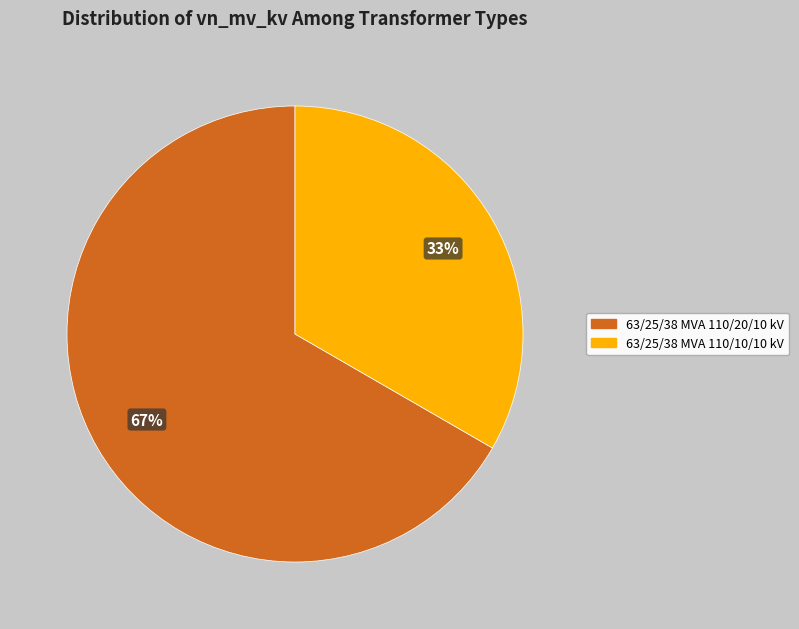

Do 63/25/38 MVA 110/20/10 kV and 63/25/38 MVA 110/10/10 kV together represent more than half of the pie?

Yes